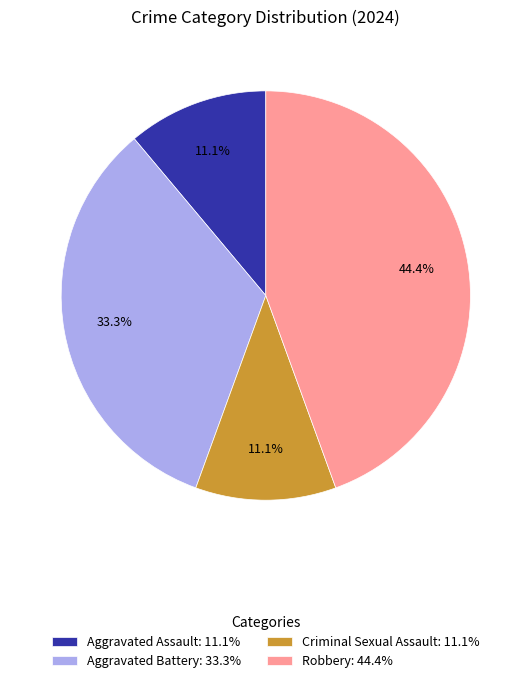

Does Criminal Sexual Assault account for over 50% of the chart?

No